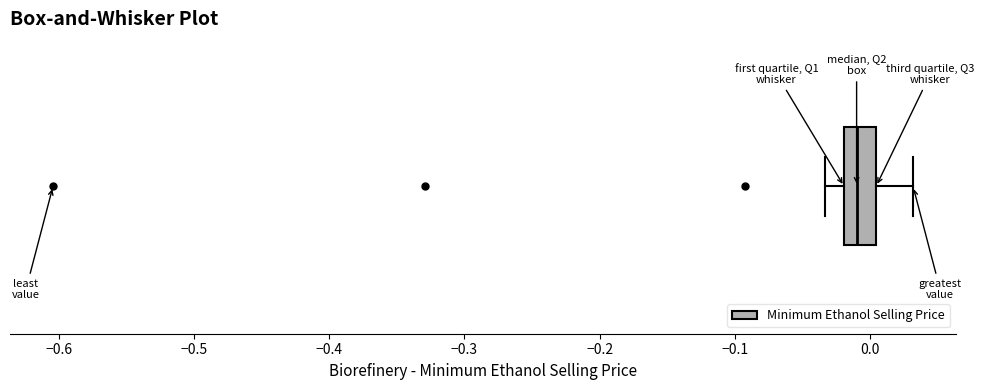

Read this box plot against the x-axis: the position of the median line, the range covered by the box, and the ends of both whiskers. The values are not printed on the chart, so give them approximately, as read against the axis.

median -0.01, box -0.02 to 0.00, whiskers -0.03 to 0.03